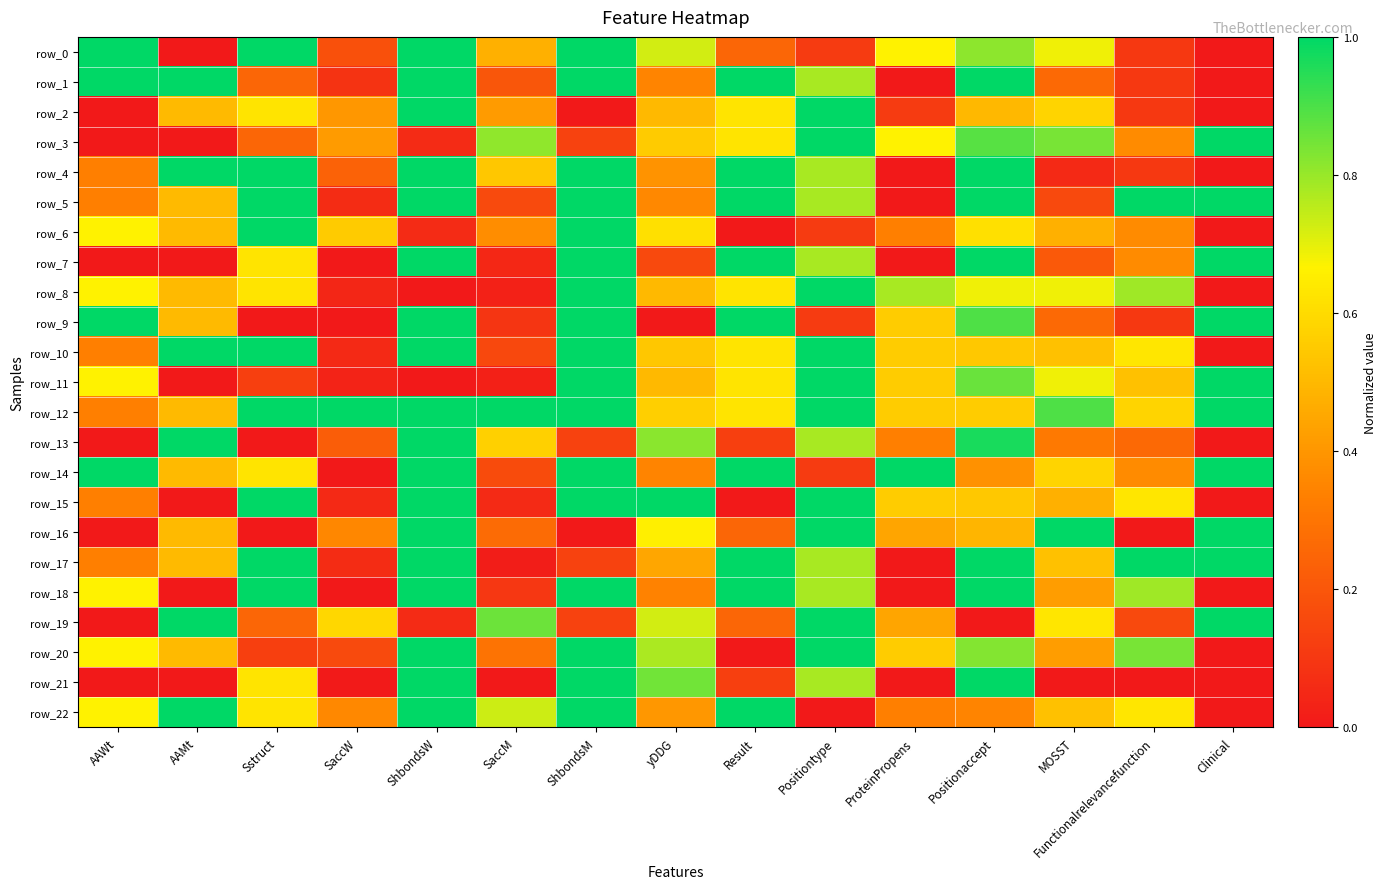

True or false: row_15 has a value of 0.0 at SaccM.

False